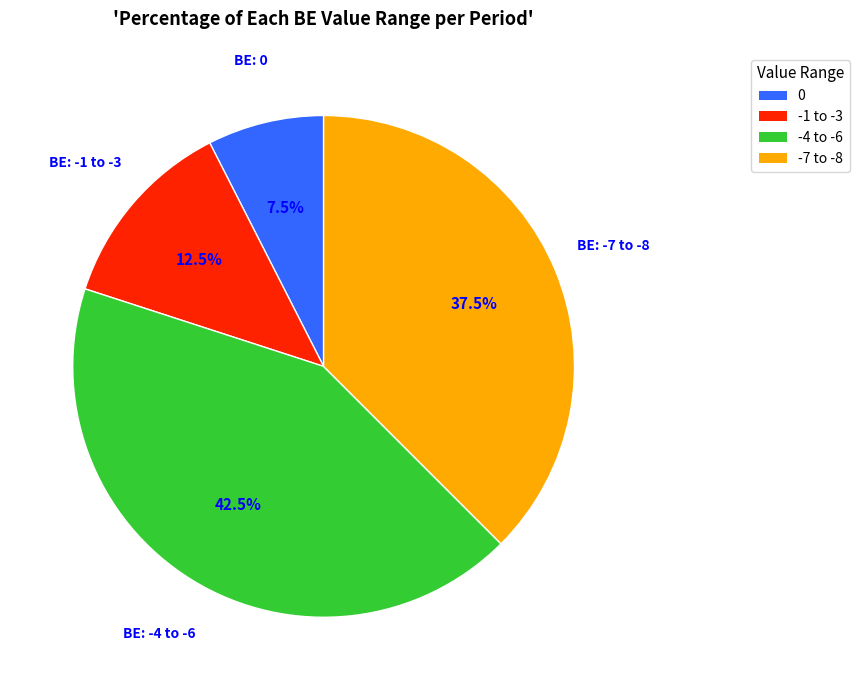

How much of the chart is everything except -1 to -3?

87.5%